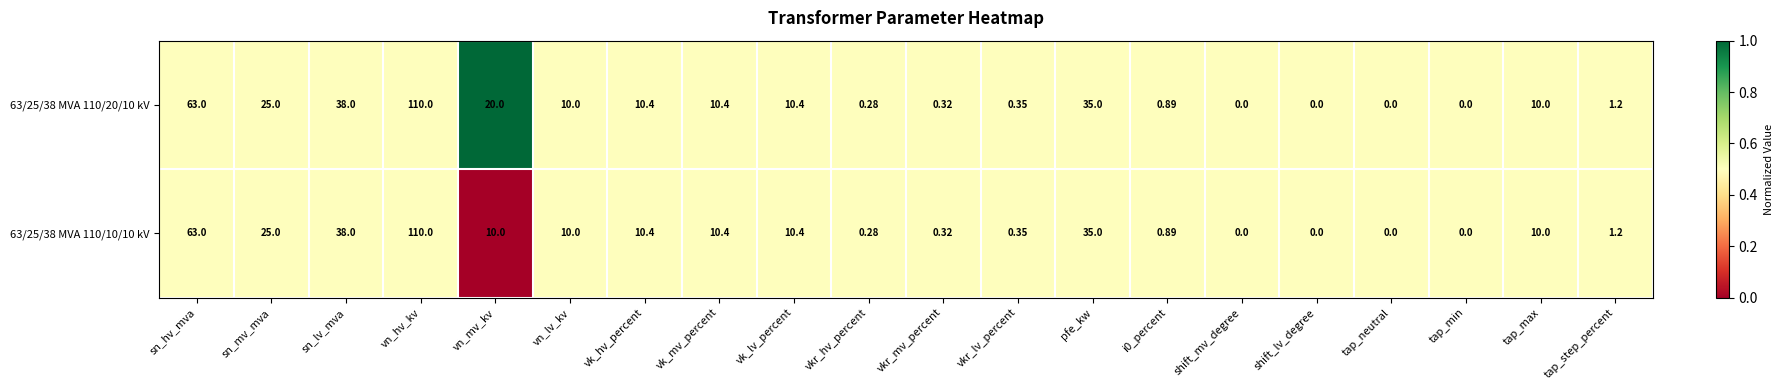

At which category is the sum across all series the highest?

vn_hv_kv